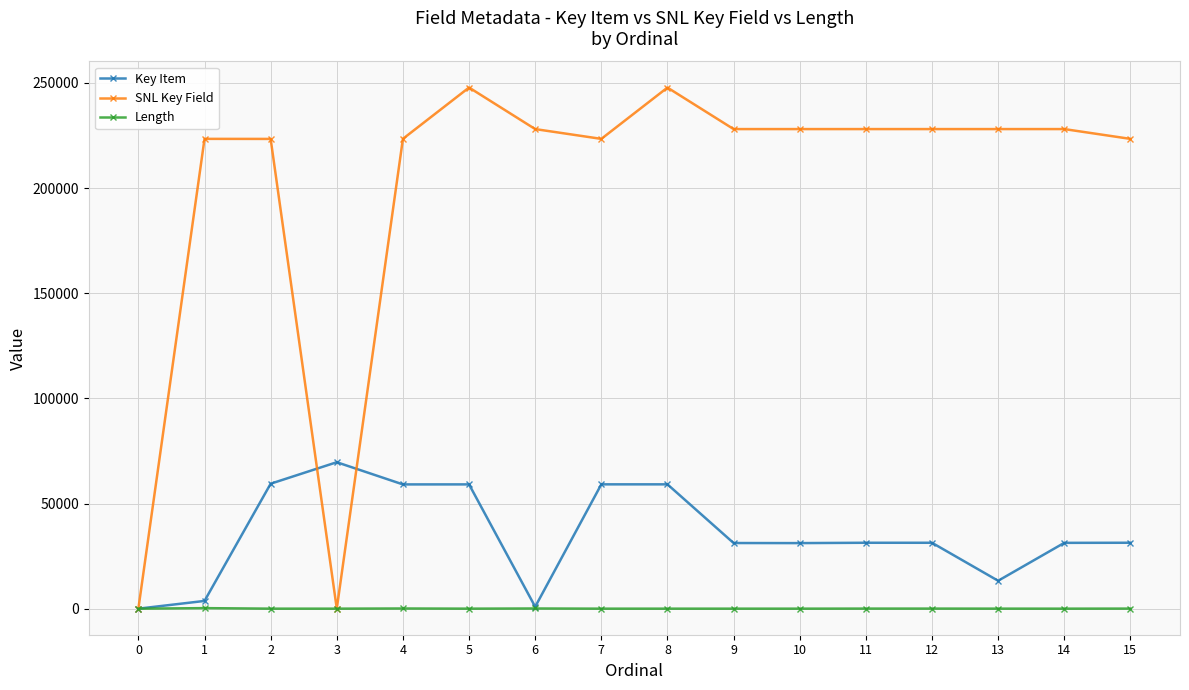

What are all the series names shown in the legend?

Key Item, SNL Key Field, Length